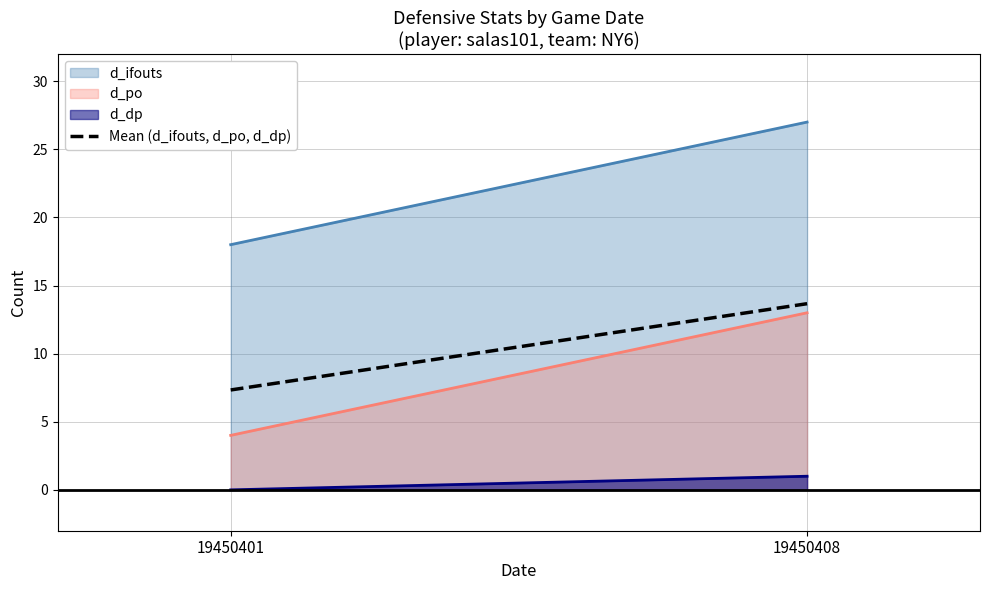

How many lines are shown in the chart?

3